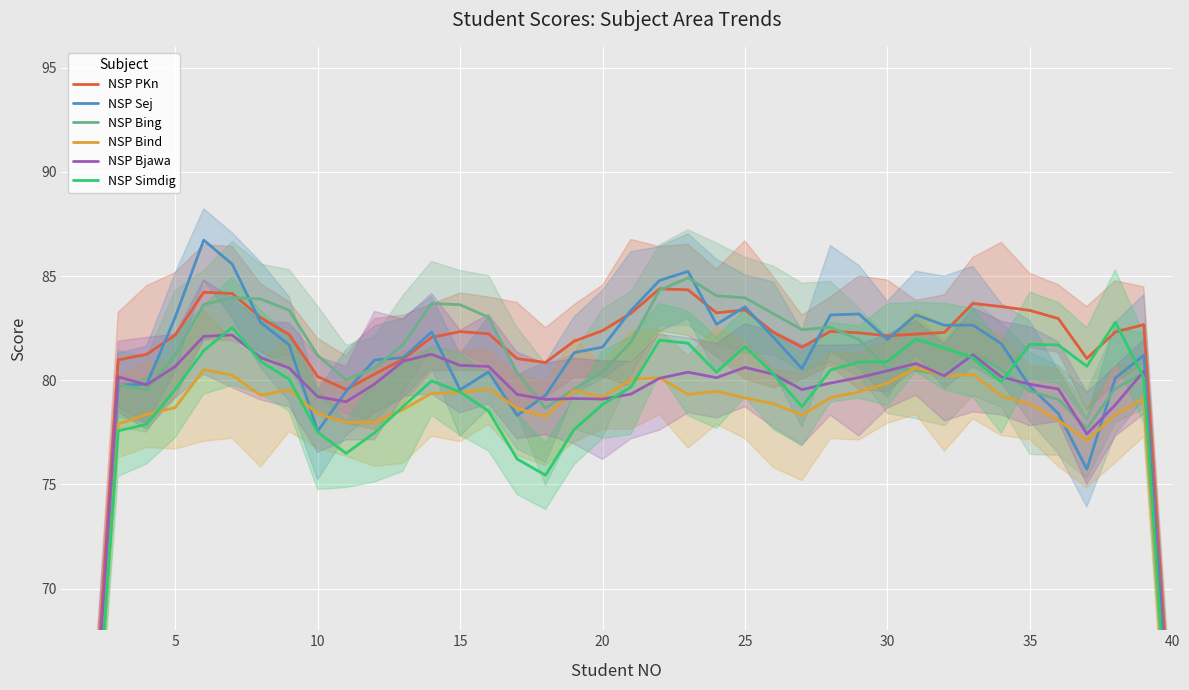

At which label is NSP Bind closest to 59?

39